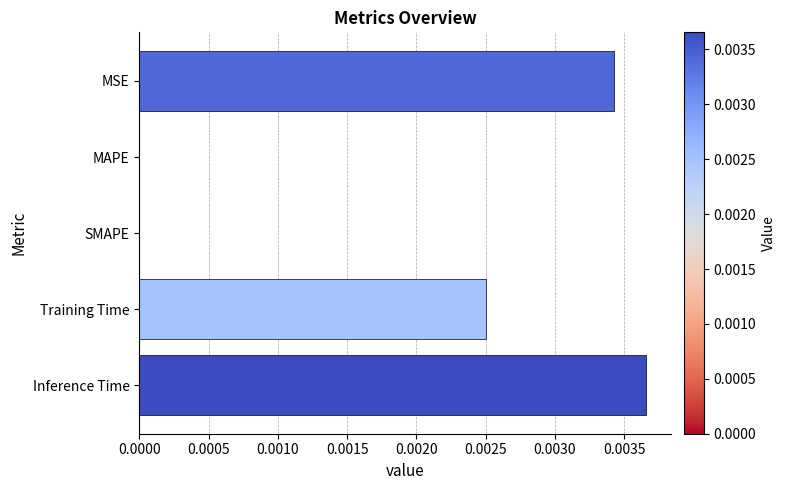

How many categories are shown in the chart?

5